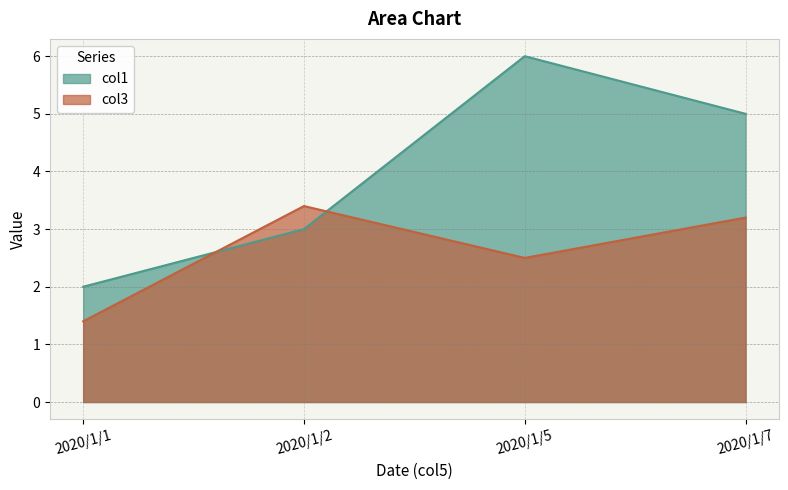

What is the average value of the col1 series?

4.0